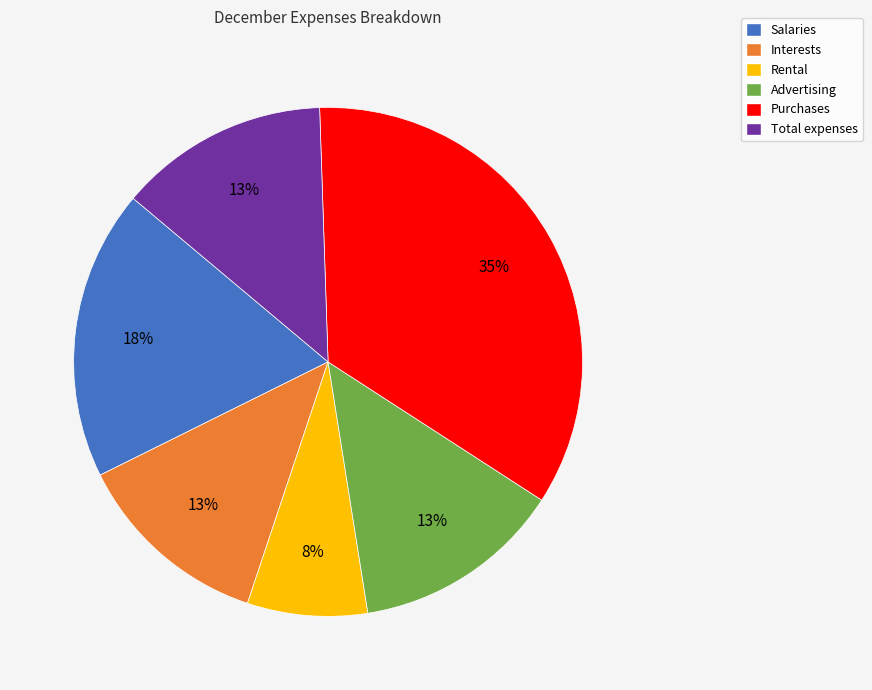

How many segments does this pie chart have?

6